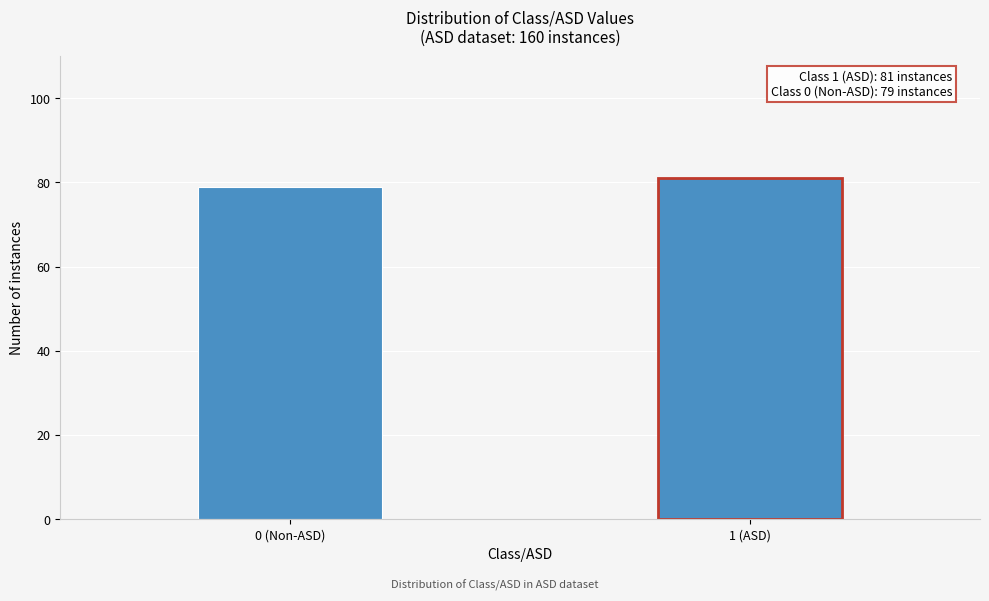

Reading left to right, list all the values displayed in this chart.

79	81